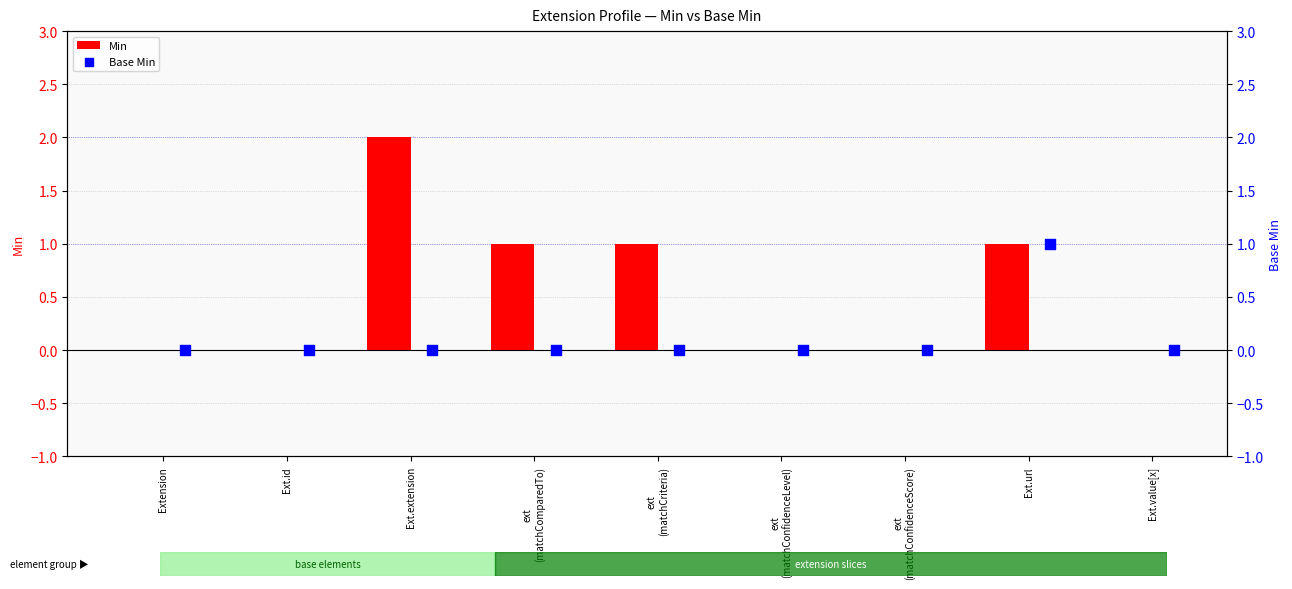

At how many categories does at least one series exceed 0?

4